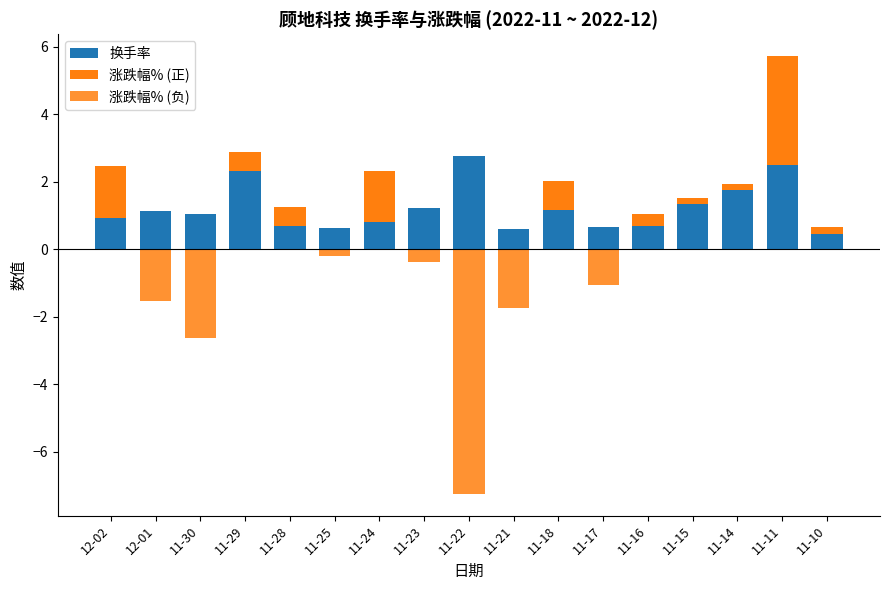

Between 11-16 and 11-10, which series saw the biggest shift?

换手率